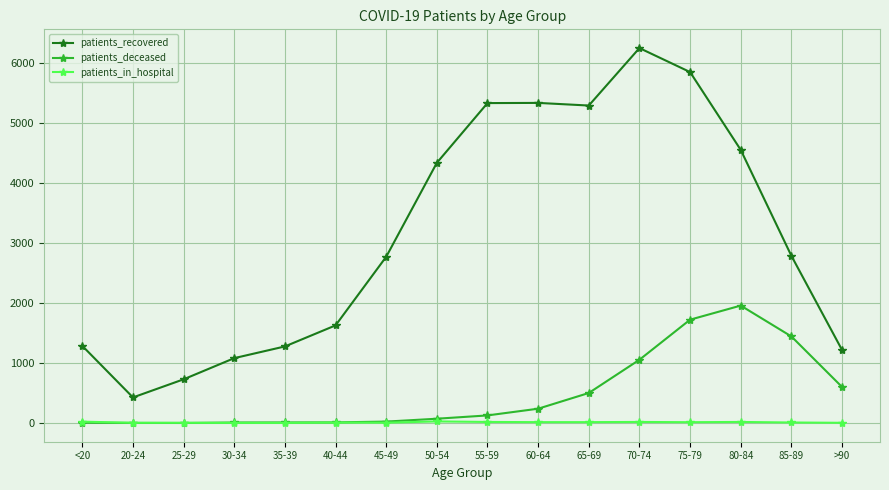

Read the patients_recovered value at 30-34, to the nearest 100.

1100